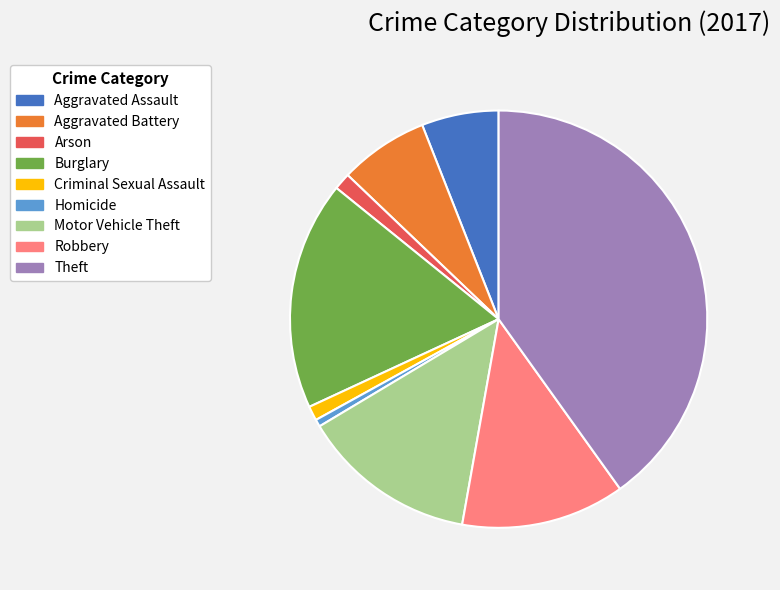

Between Robbery and Homicide, which is larger?

Robbery